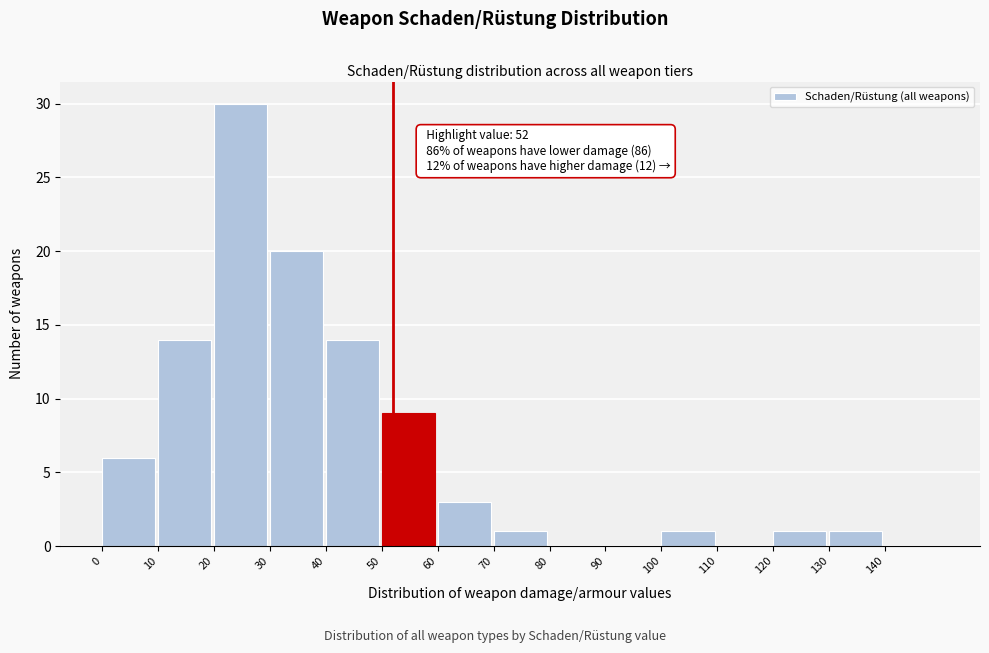

Over which range of the x-axis is the bar tallest?

20 to 30